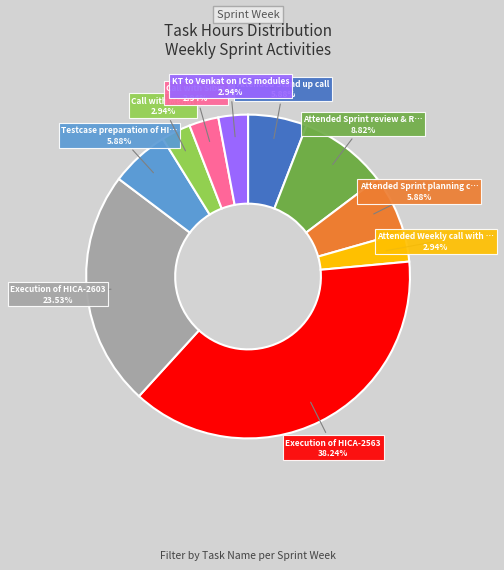

Count the number of slices in the pie.

10